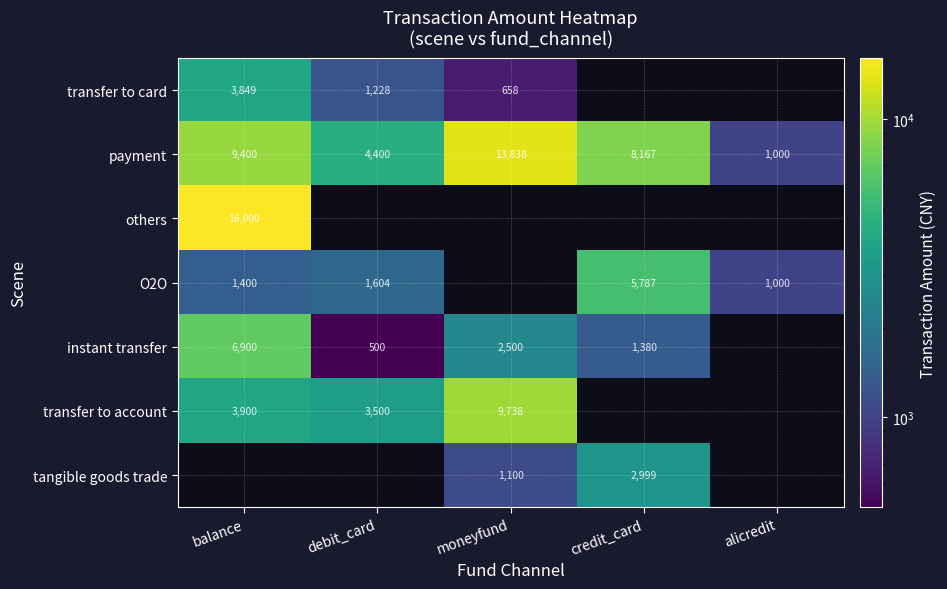

What is the difference between the maximum and minimum values in the payment series?

12838.0